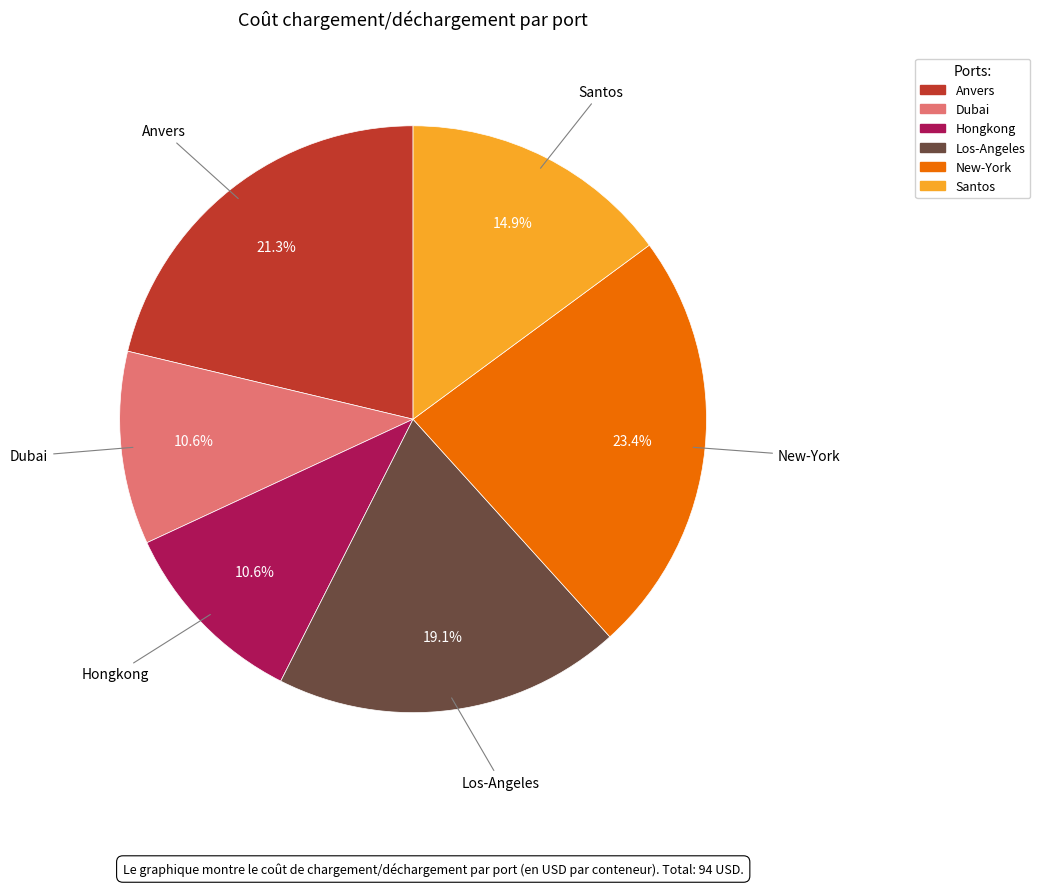

How many slices are in this pie chart?

6